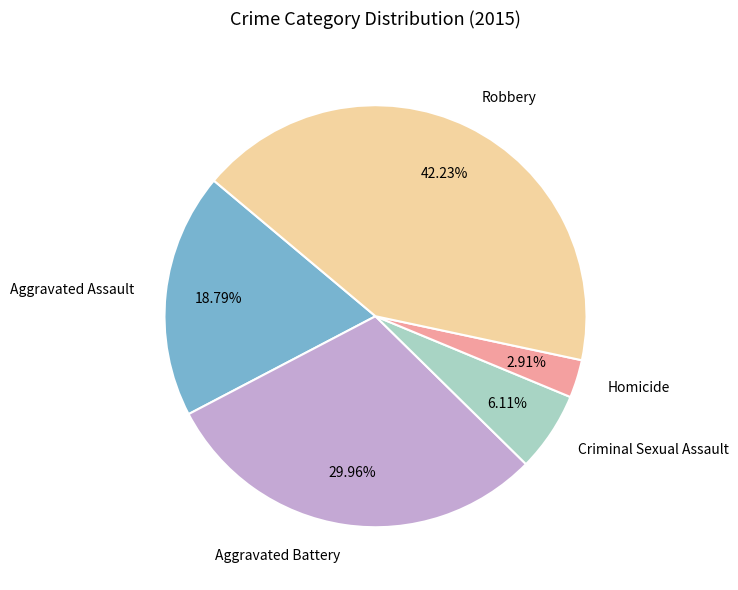

Is there a majority slice in this chart?

No